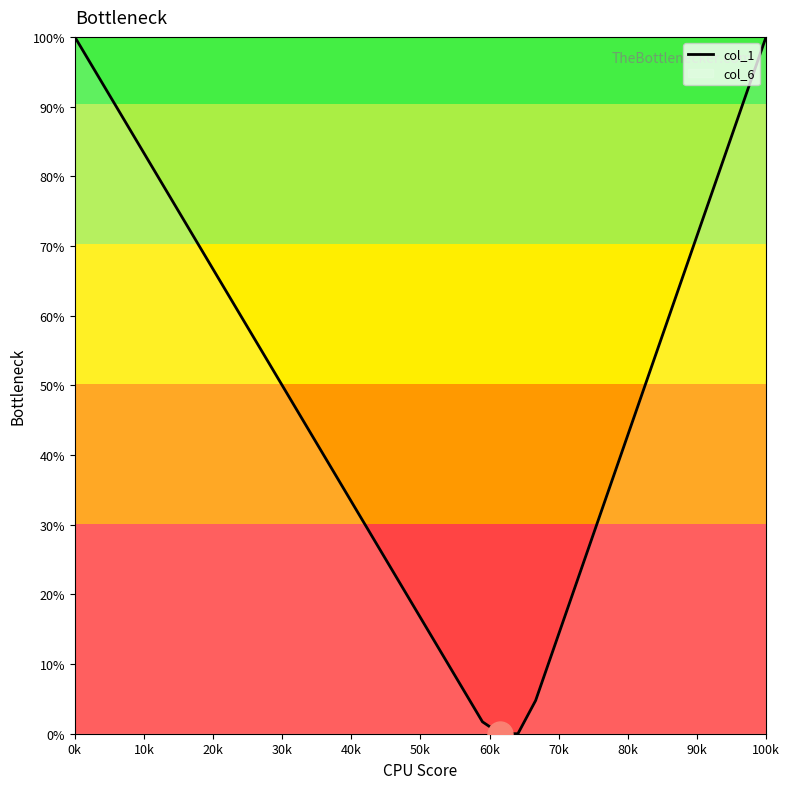

What is the greatest value displayed?

100.0